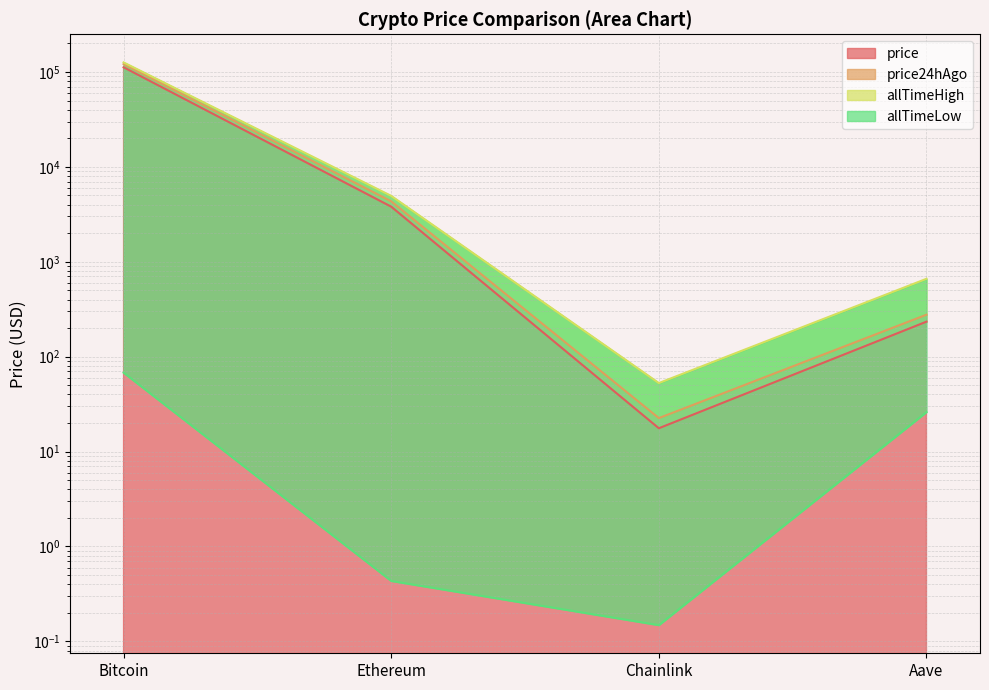

Which series has the largest total across all categories?

allTimeHigh